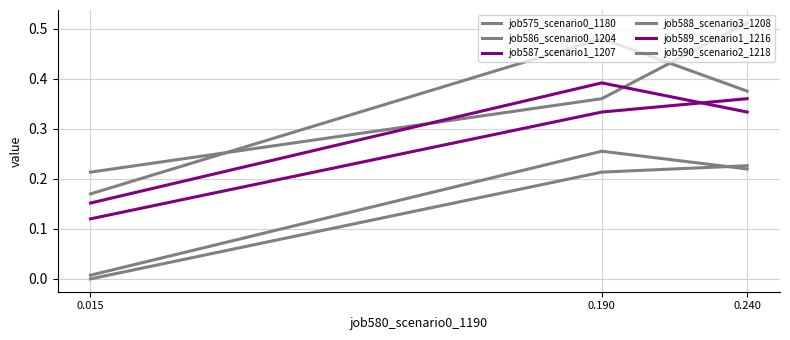

What is the sum of all job587_scenario1_1207 values?

0.8